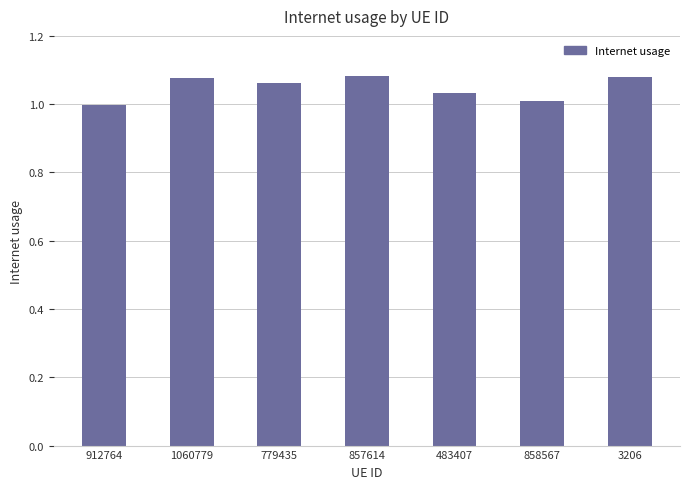

What position from the right is 779435?

5